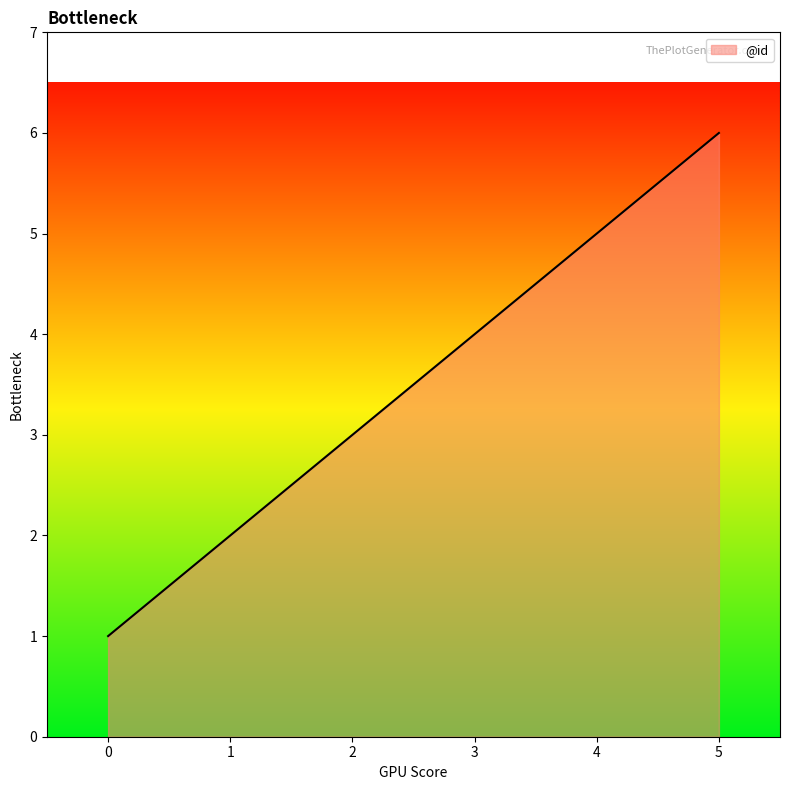

What is the maximum value shown in the chart?

6